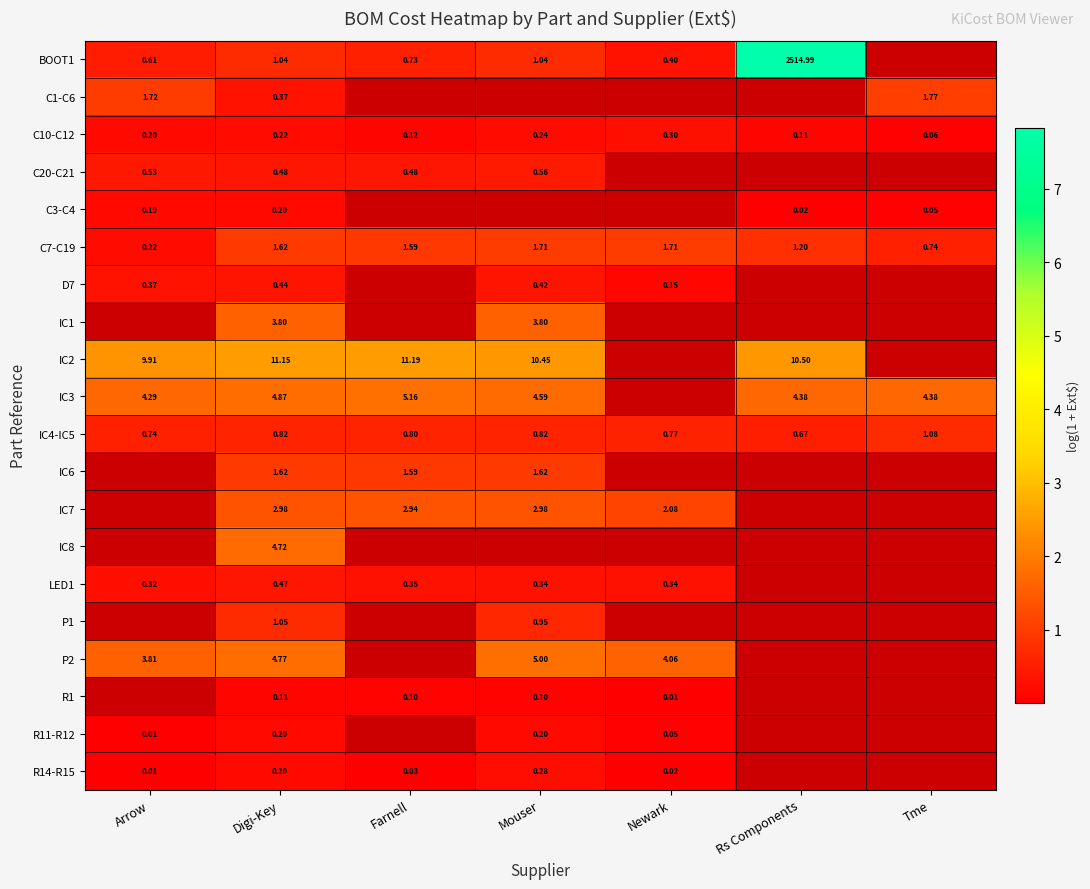

The value of P1 at Digi-Key is 0.7. True or false?

True